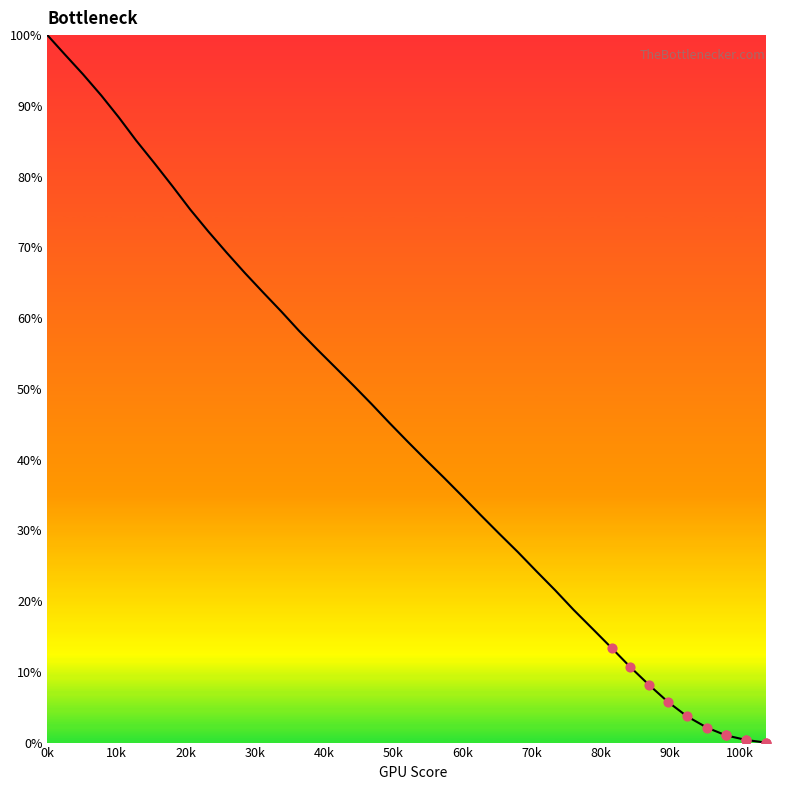

What is the difference between the maximum and minimum values?

100.0